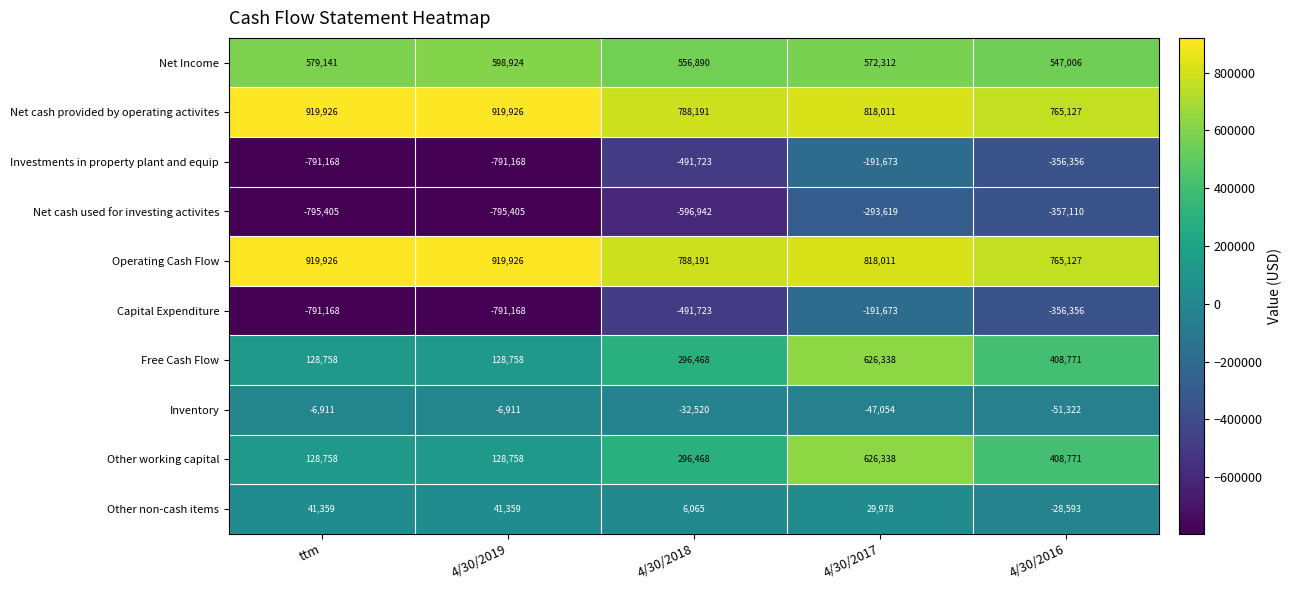

What is the sum of all Inventory values?

-144718